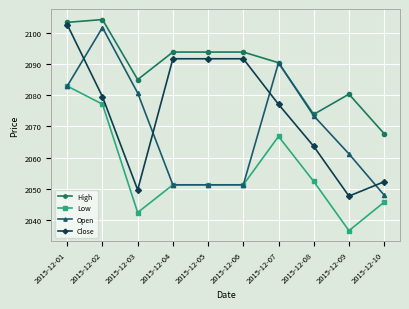

List the series in order of their peak value, lowest first.

Low, Open, Close, High